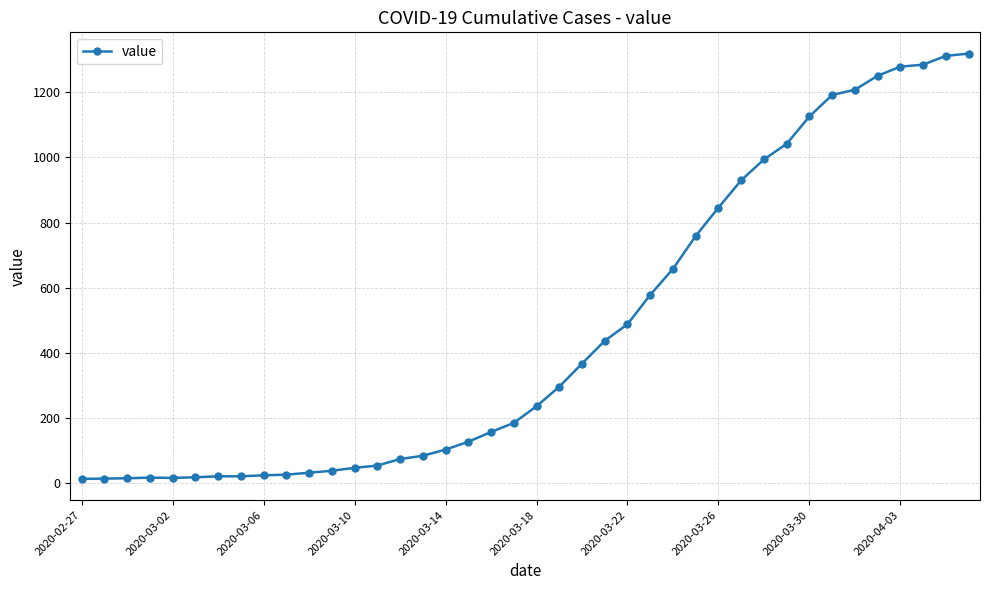

Does the chart display data point markers on the line(s)?

Yes